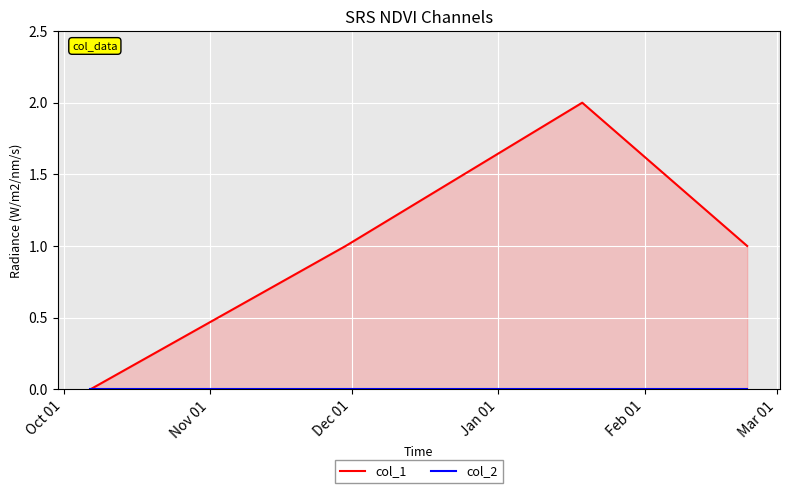

Which series has the largest range (max minus min)?

col_1